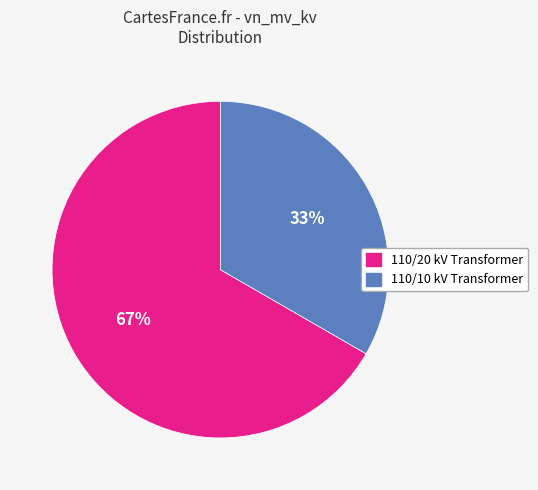

Does any single category account for the majority?

Yes